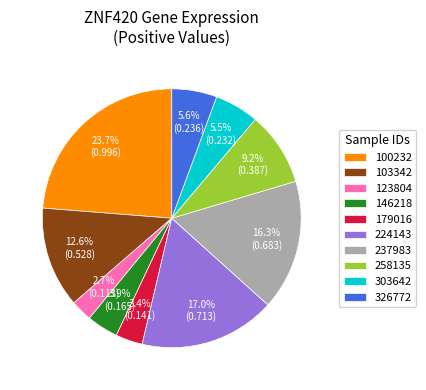

Between 103342 and 326772, which is larger?

103342